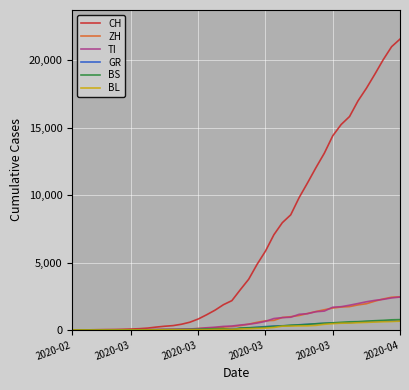

Which series has the largest total across all categories?

CH